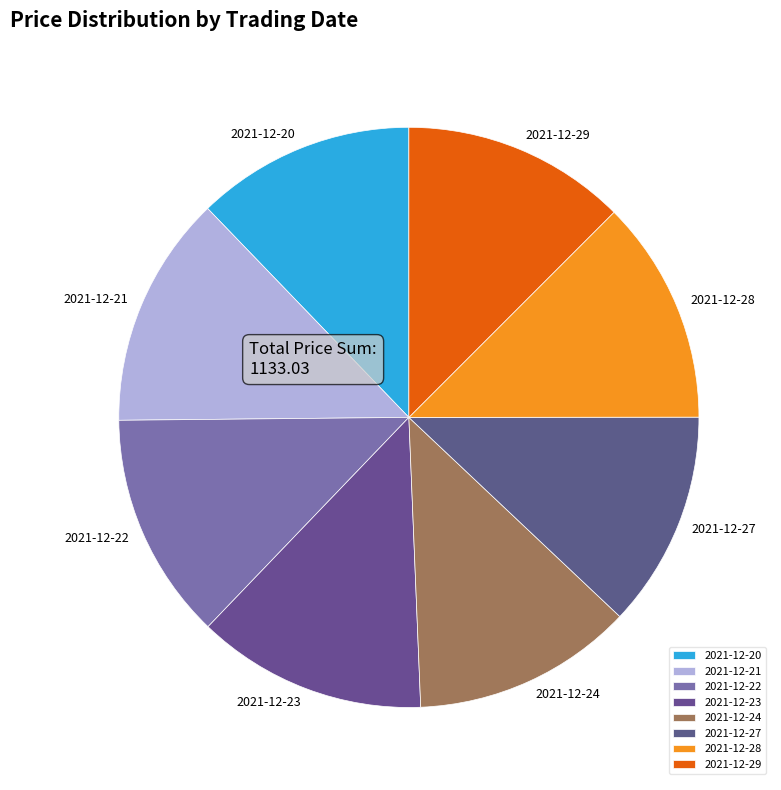

Is 2021-12-21 the majority of the pie?

No